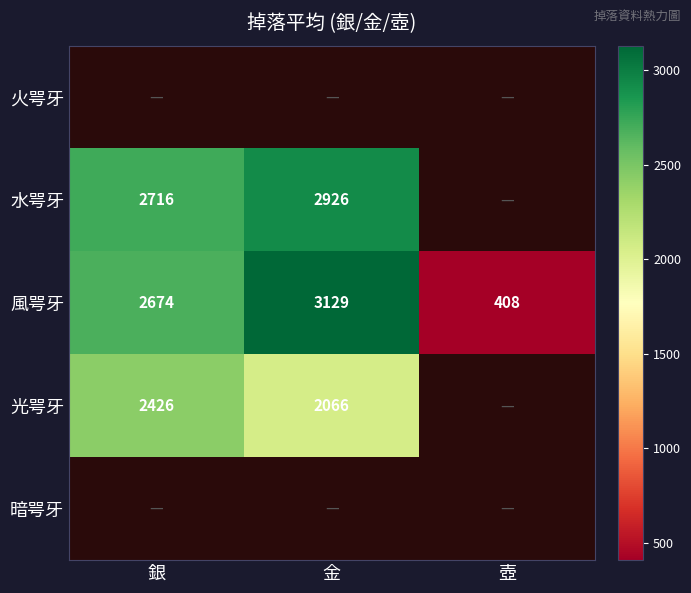

What is the greatest value displayed?

3129.0